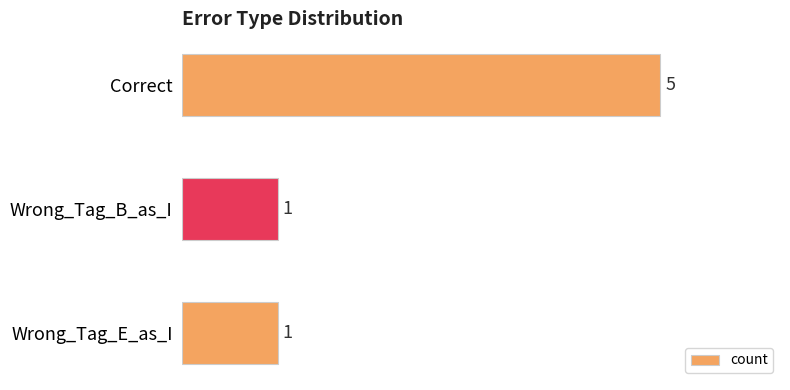

What is the value of the 2nd bar from the top?

1